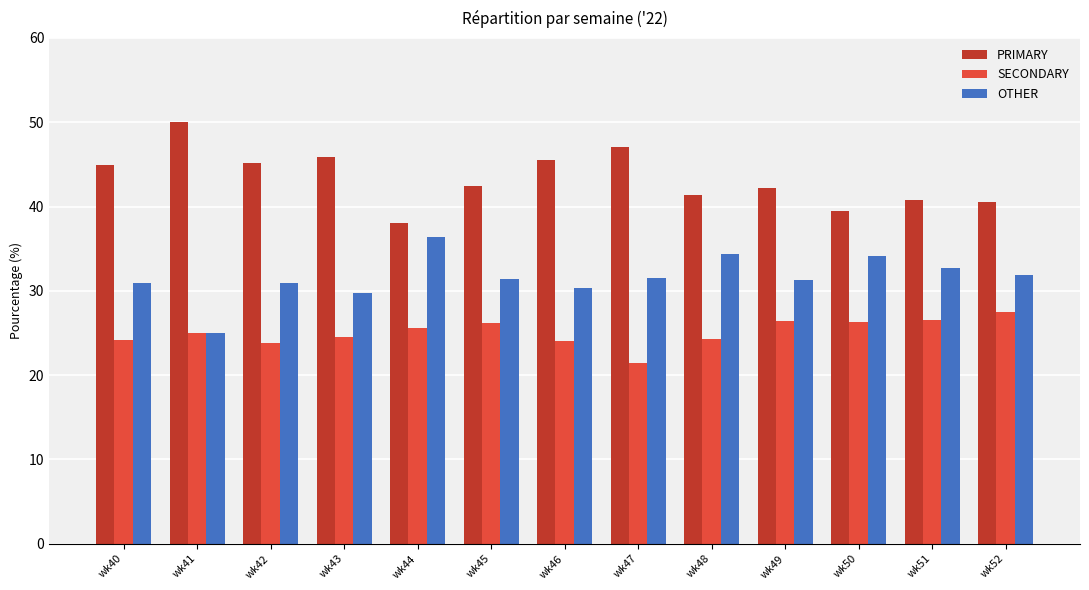

True or false: OTHER has a value of 18.2 at wk43.

False